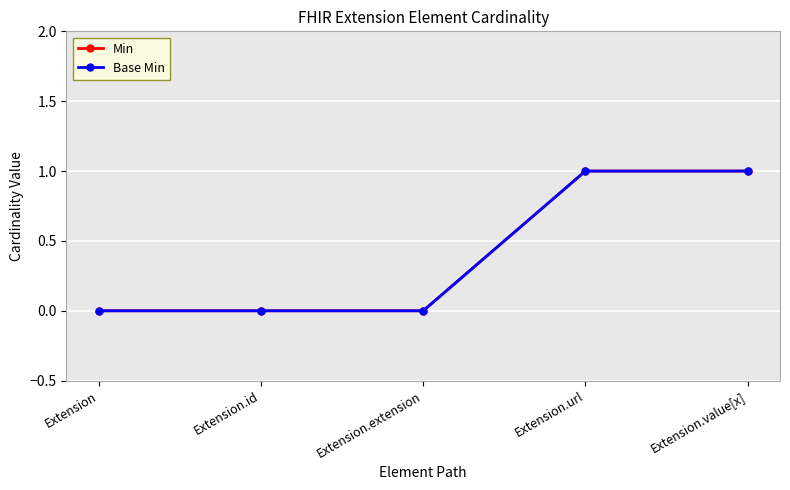

True or false: Min has a value of 1 at Extension.url.

True